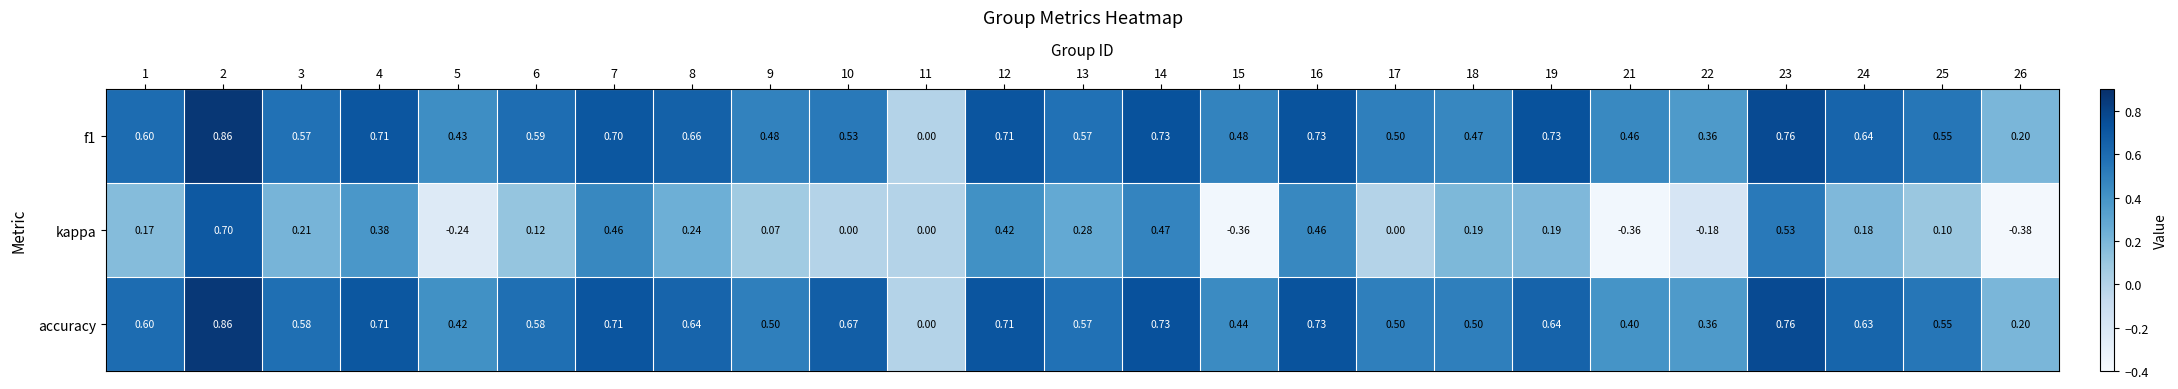

Which series has the widest spread of values?

kappa